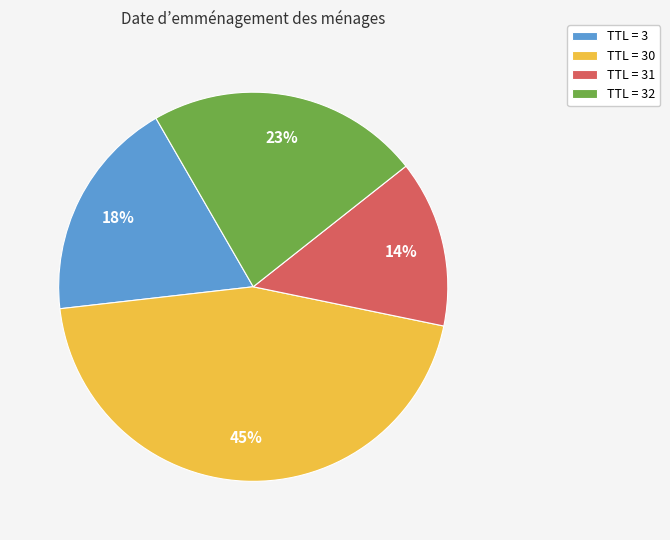

Is it true that TTL = 31 is 14% of the pie?

True